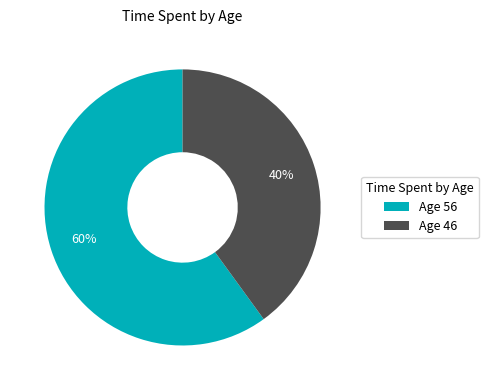

The Age 56 slice represents 60% of the pie. True or false?

True